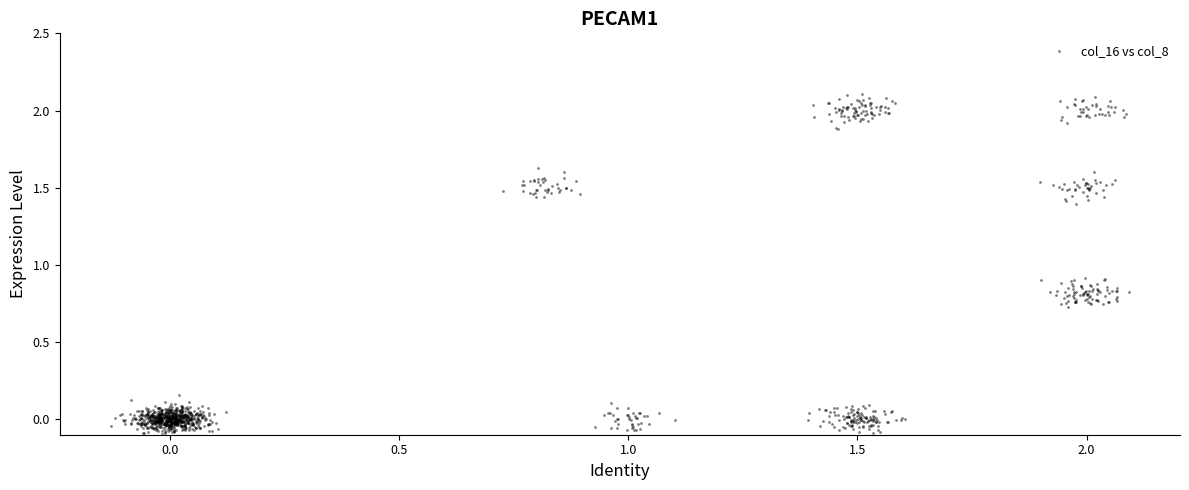

What is the range of Y values (max minus min)?

2.2